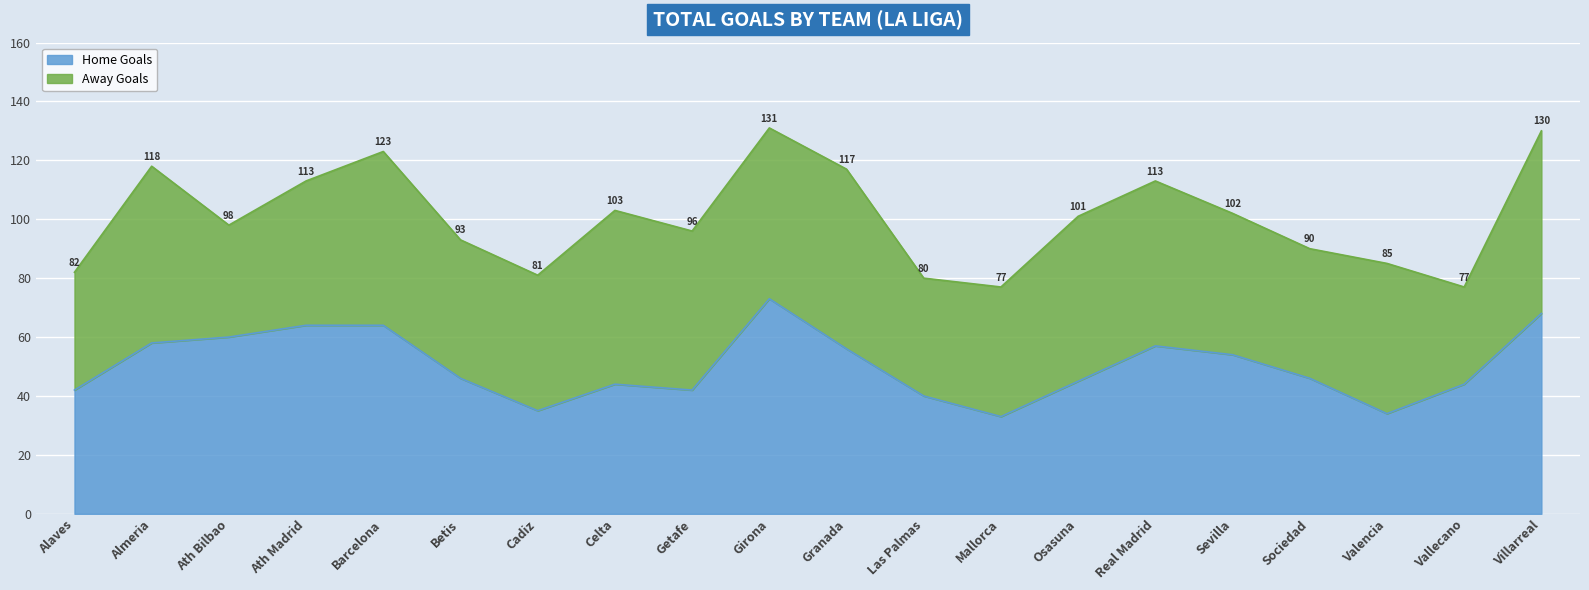

Which label corresponds to the largest value in the chart?

Girona